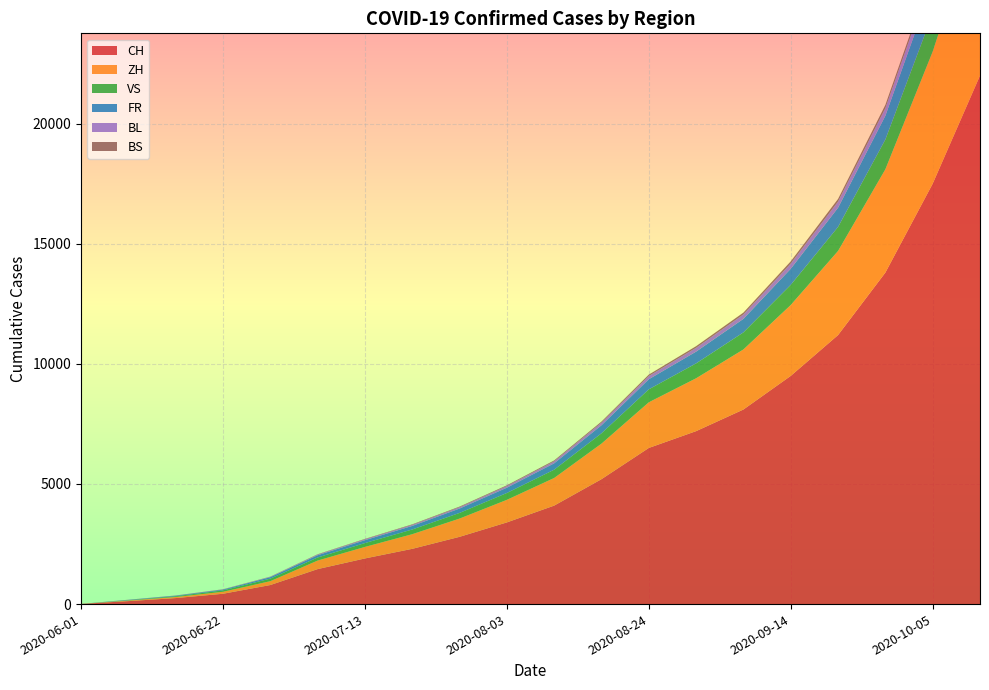

Reading left to right, what are all the values shown in this chart?

CH: 6	124	250	430	793	1456	1900	2300	2800	3400	4100	5200	6500	7200	8100	9500	11200	13800	17500	22000
ZH: 0	23	45	83	161	356	480	610	760	940	1150	1480	1900	2200	2500	2950	3500	4300	5500	7000
VS: 1	15	32	58	105	127	160	195	235	285	345	430	540	620	710	840	1000	1240	1580	2000
FR: 0	13	22	32	61	94	120	148	182	220	265	335	420	490	565	670	800	990	1260	1590
BL: 1	3	4	7	17	29	38	47	57	70	85	108	135	158	182	215	255	315	400	505
BS: 0	4	5	7	7	12	16	20	25	30	36	46	58	68	78	92	110	136	173	218